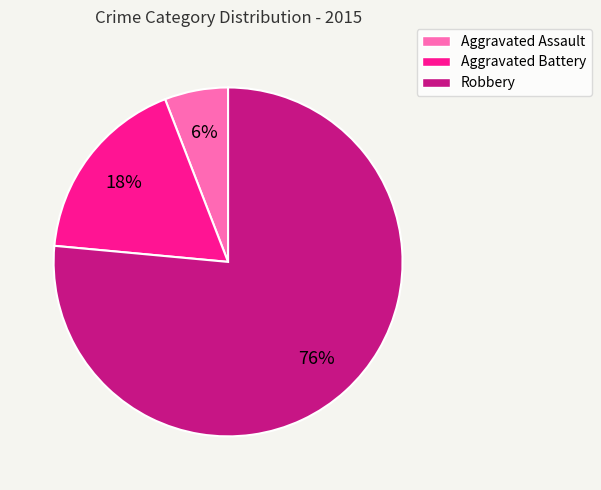

What is the smallest slice in the pie chart?

Aggravated Assault